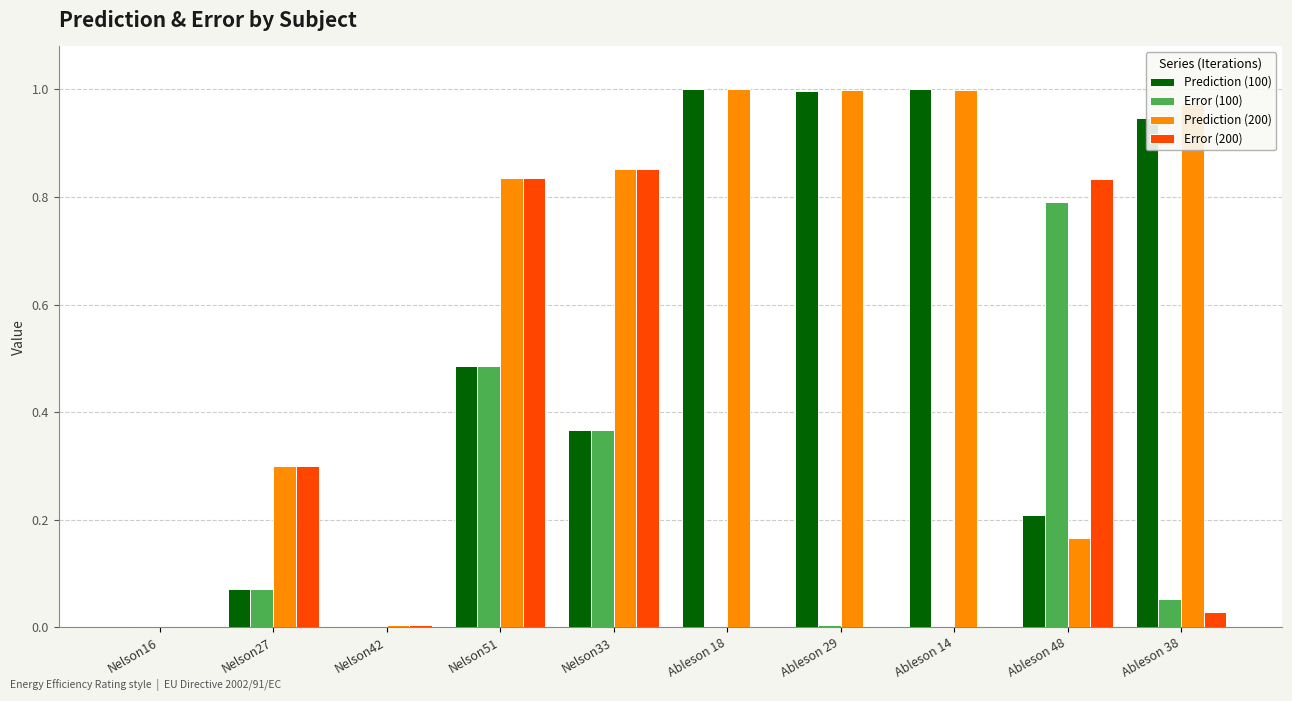

Which series has the largest total across all categories?

Prediction (200)